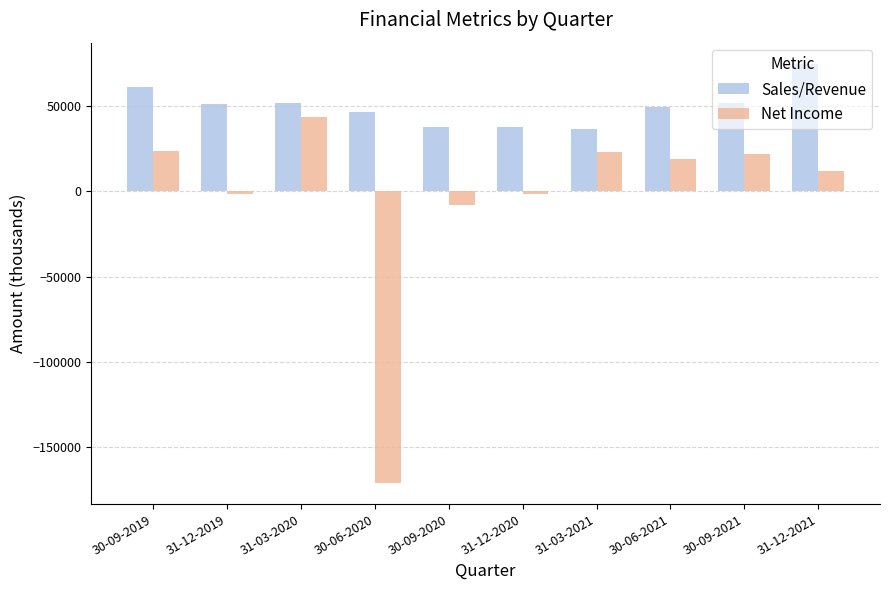

At how many categories does at least one series exceed 41678?

7